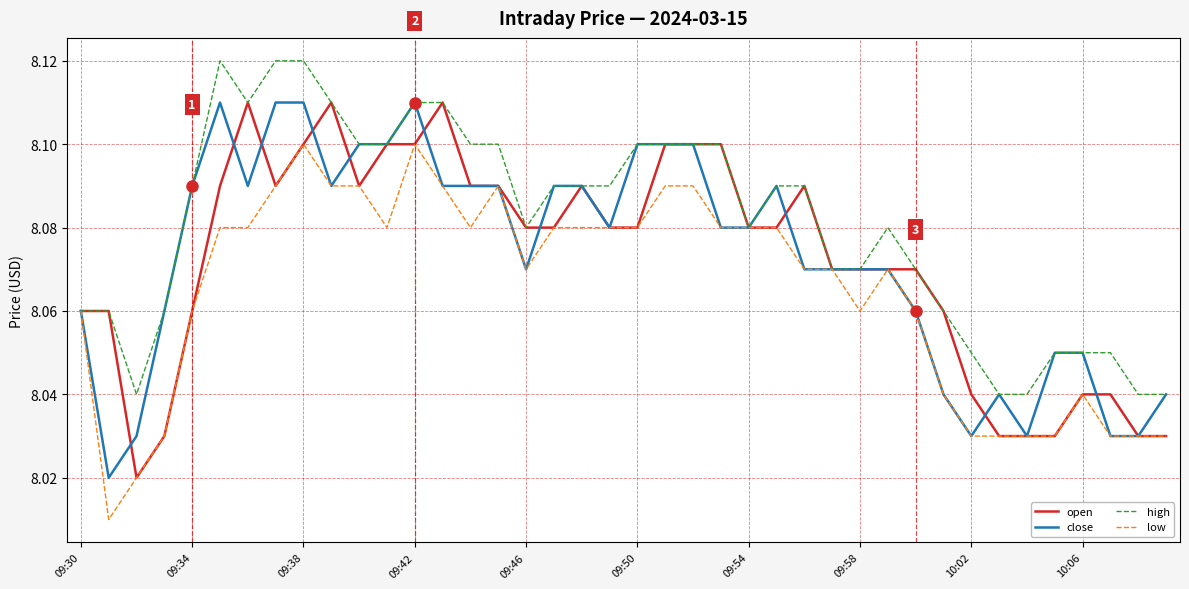

Which series has the largest total across all categories?

high